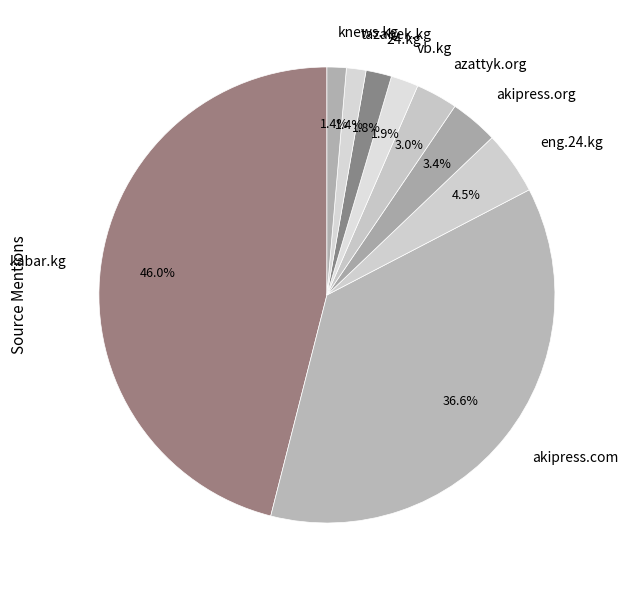

To the nearest percent, what is the combined percentage of akipress.org and akipress.com?

40%